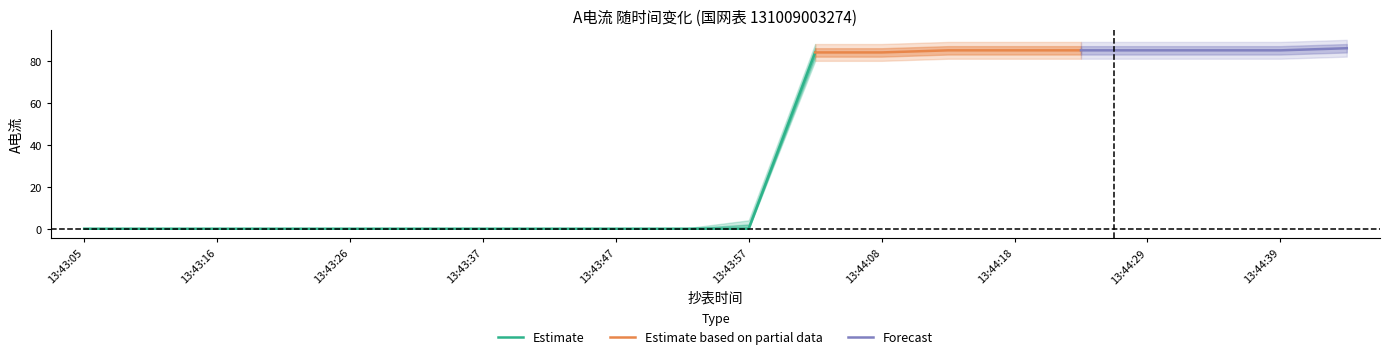

The value of 电流 (上界) at 13:43:52 is 31. True or false?

False